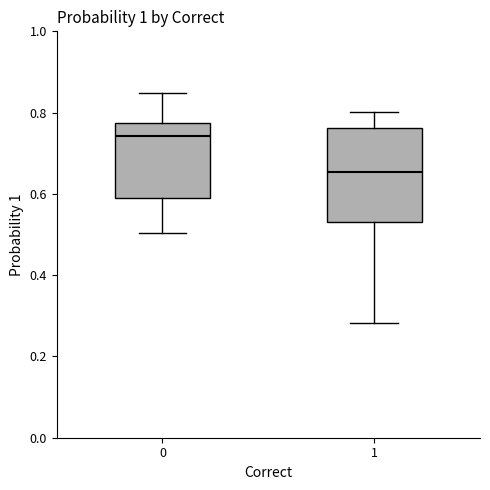

Reading left to right, read every box against the y-axis: the position of its median line, the range the box covers, and the ends of its whiskers. The values are not printed on the chart, so give them approximately, as read against the axis.

0: median 0.74, box 0.60 to 0.78, whiskers 0.50 to 0.84
1: median 0.66, box 0.54 to 0.76, whiskers 0.28 to 0.80